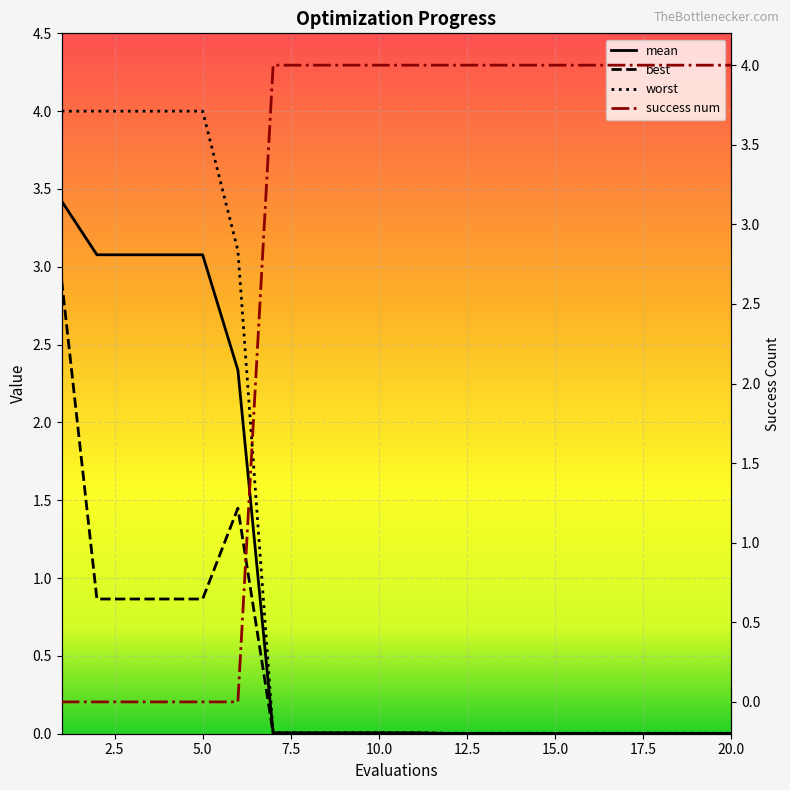

Which series has the widest spread of values?

success num